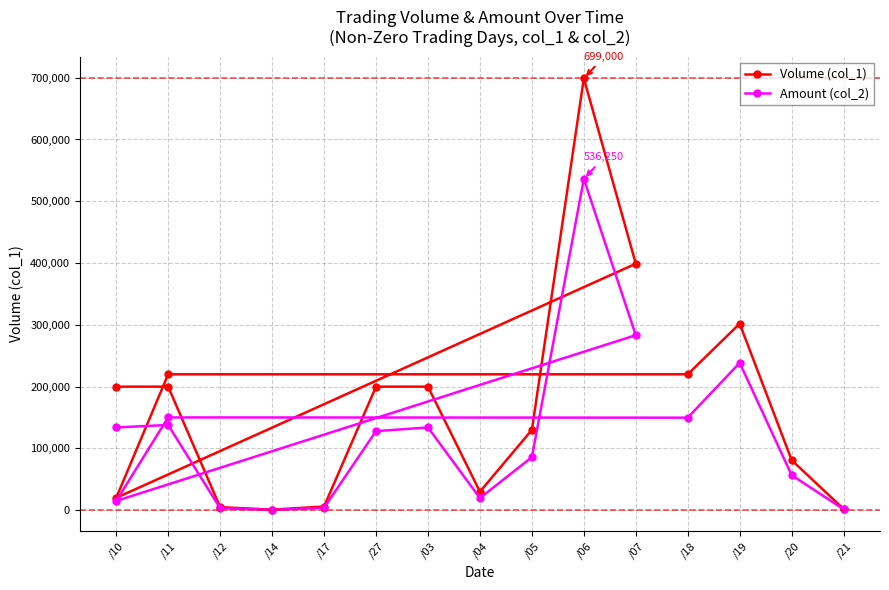

Rank the series by their average value, from highest to lowest.

Volume (col_1), Amount (col_2)